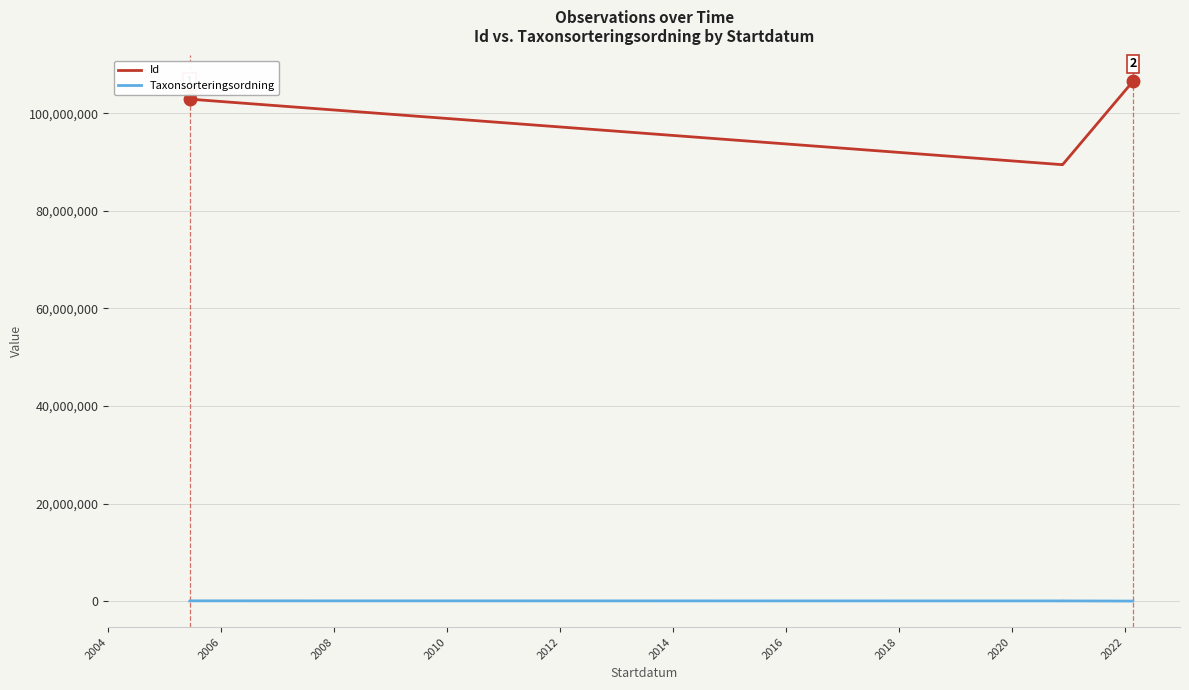

What is the minimum value shown in the chart?

56311